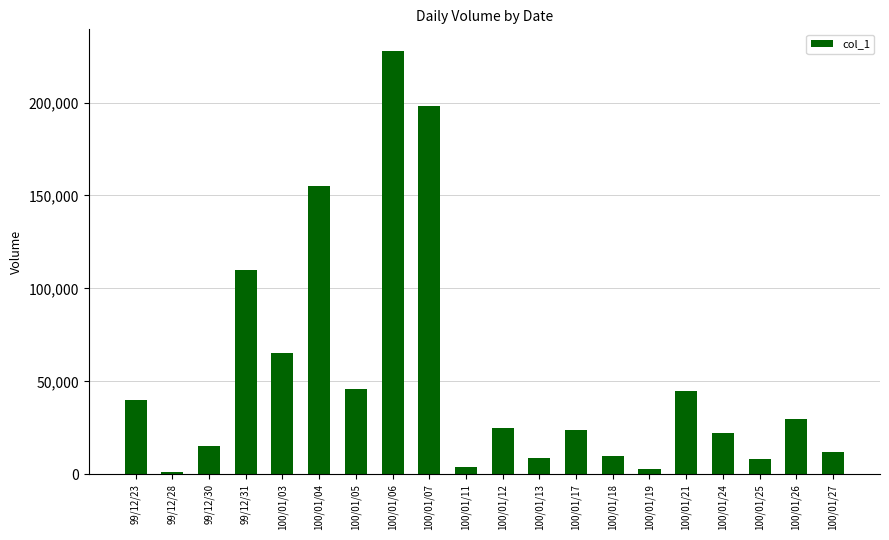

Reading right to left, list all the values displayed in this chart.

12000	30000	8000	22000	45000	3000	10000	24000	9000	25000	4000	198000	228000	46000	155000	65000	110000	15000	1000	40000